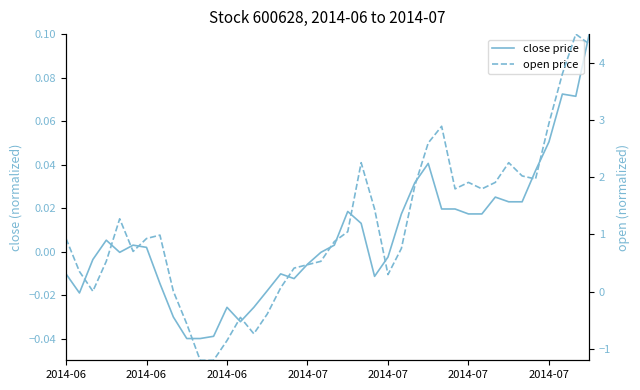

What is the value of the open price point at the 37th from the left?

2.9